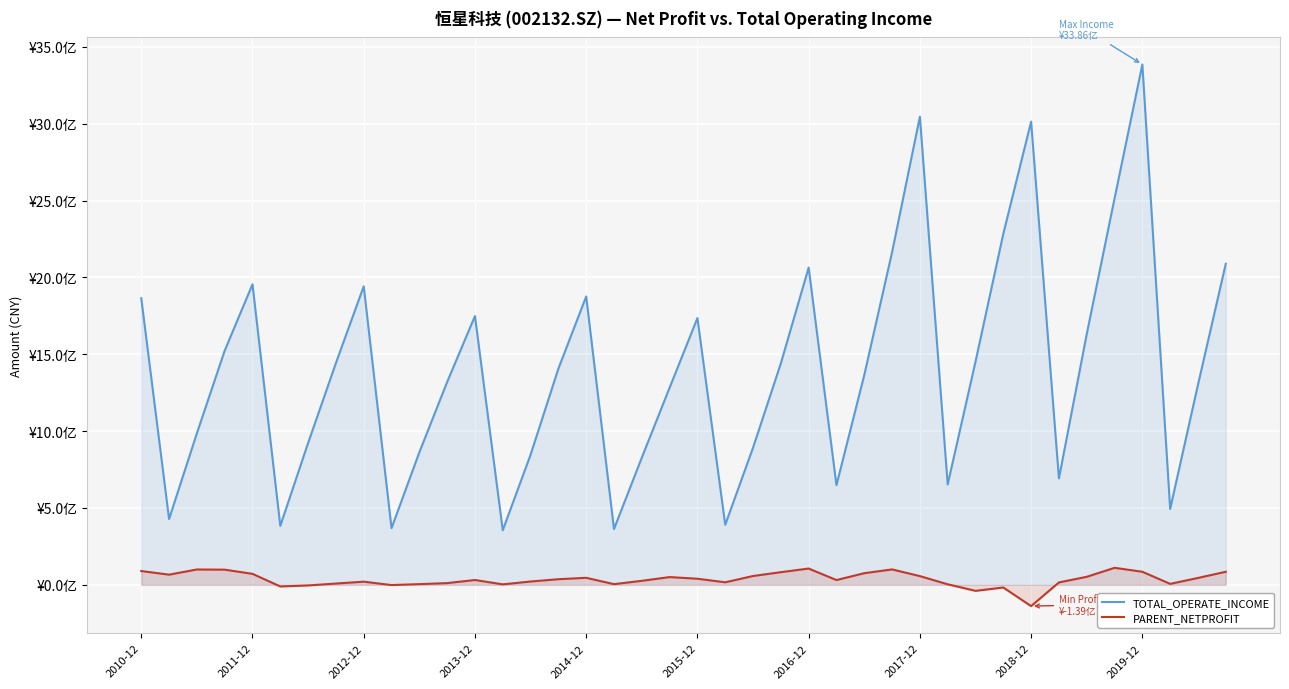

How many data points in PARENT_NETPROFIT are above 36451126?

20